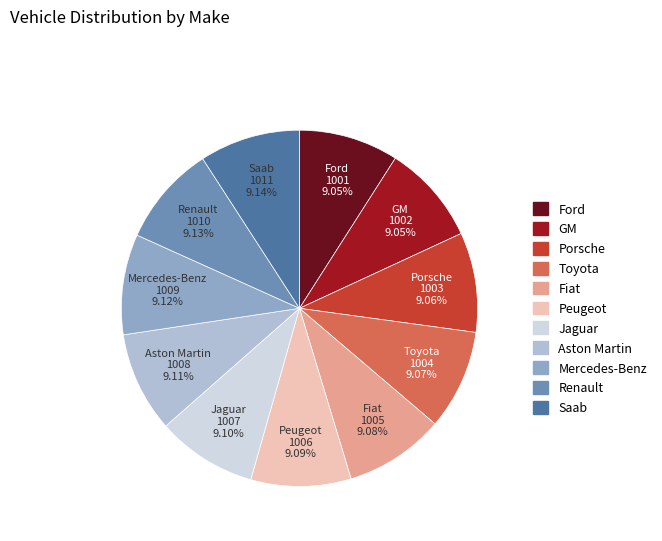

What is the ratio of the value at GM to the value at Toyota?

1.0